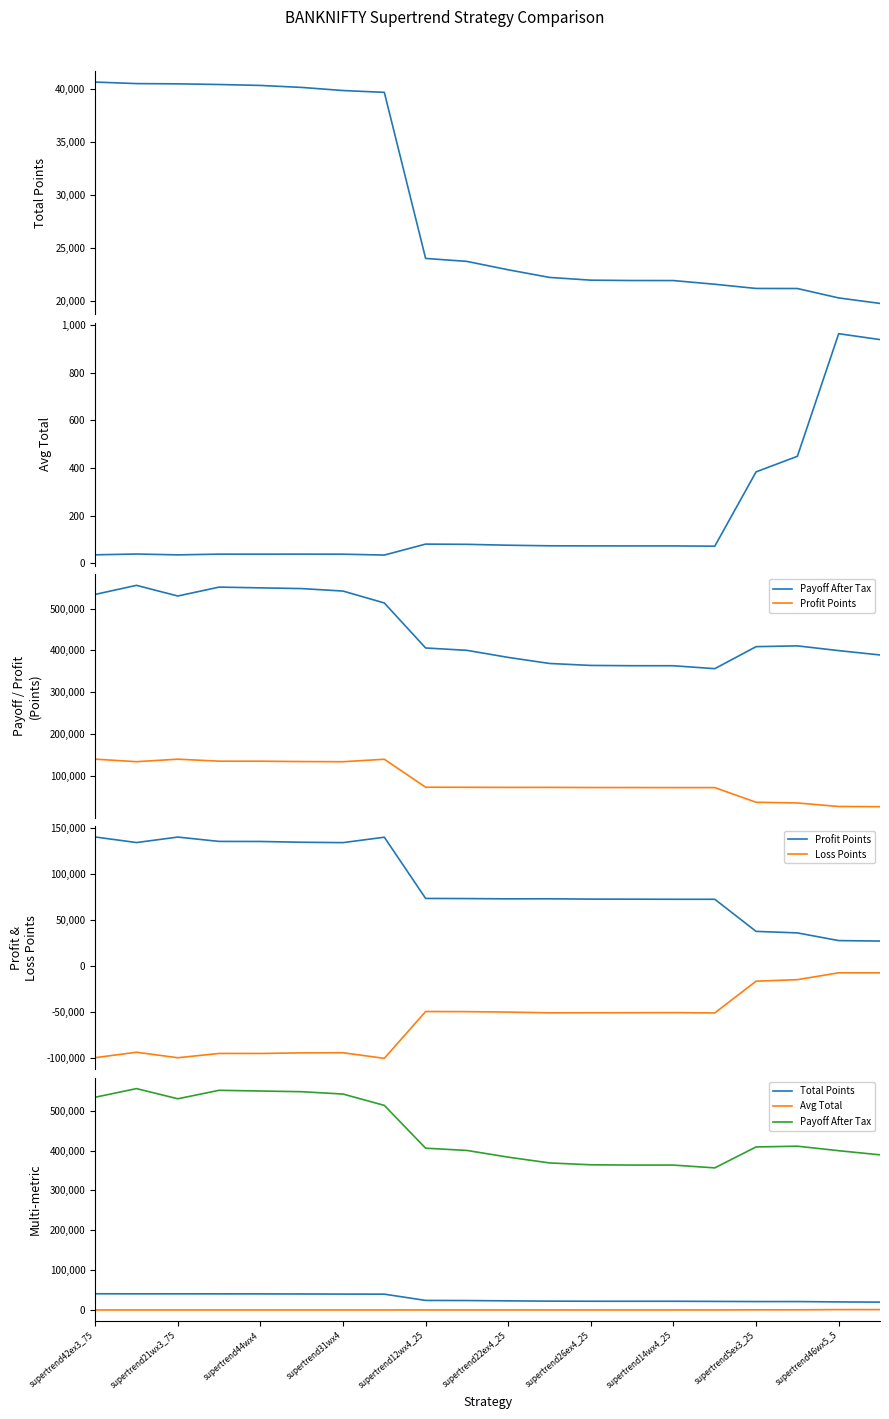

At which label does Profit Points first exceed 73484?

supertrend42ex3_75